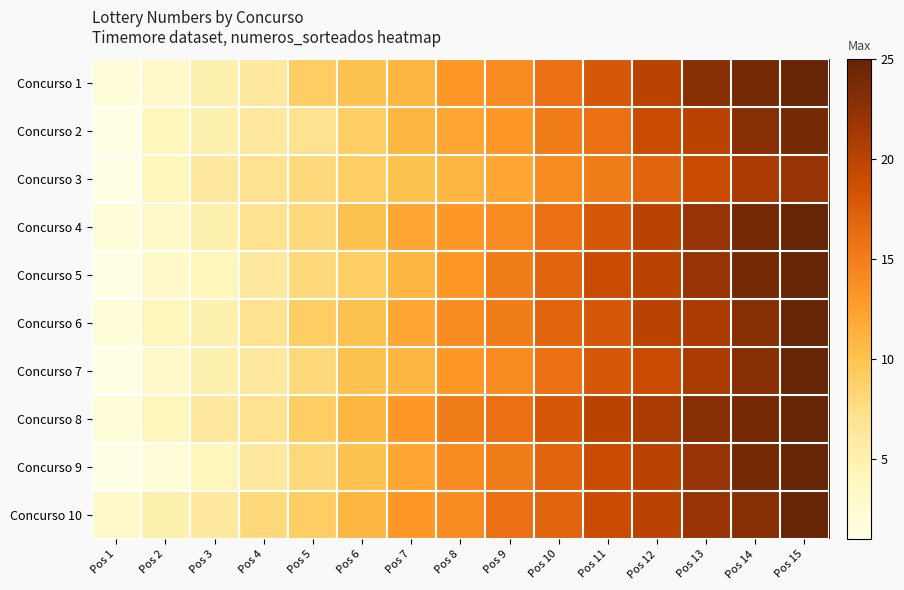

Reading right to left, what are all the values shown in this chart?

Concurso 1: Pos 15=25	Pos 14=24	Pos 13=23	Pos 12=20	Pos 11=18	Pos 10=16	Pos 9=14	Pos 8=13	Pos 7=11	Pos 6=10	Pos 5=9	Pos 4=6	Pos 3=5	Pos 2=3	Pos 1=2
Concurso 2: Pos 15=24	Pos 14=23	Pos 13=20	Pos 12=19	Pos 11=16	Pos 10=15	Pos 9=13	Pos 8=12	Pos 7=11	Pos 6=9	Pos 5=7	Pos 4=6	Pos 3=5	Pos 2=4	Pos 1=1
Concurso 3: Pos 15=22	Pos 14=21	Pos 13=19	Pos 12=17	Pos 11=15	Pos 10=14	Pos 9=12	Pos 8=11	Pos 7=10	Pos 6=9	Pos 5=8	Pos 4=7	Pos 3=6	Pos 2=4	Pos 1=1
Concurso 4: Pos 15=25	Pos 14=24	Pos 13=22	Pos 12=20	Pos 11=18	Pos 10=16	Pos 9=14	Pos 8=13	Pos 7=12	Pos 6=10	Pos 5=8	Pos 4=7	Pos 3=5	Pos 2=3	Pos 1=2
Concurso 5: Pos 15=25	Pos 14=24	Pos 13=22	Pos 12=20	Pos 11=19	Pos 10=17	Pos 9=15	Pos 8=13	Pos 7=11	Pos 6=9	Pos 5=8	Pos 4=6	Pos 3=4	Pos 2=3	Pos 1=1
Concurso 6: Pos 15=25	Pos 14=23	Pos 13=21	Pos 12=20	Pos 11=18	Pos 10=17	Pos 9=15	Pos 8=14	Pos 7=12	Pos 6=10	Pos 5=9	Pos 4=7	Pos 3=5	Pos 2=4	Pos 1=2
Concurso 7: Pos 15=25	Pos 14=23	Pos 13=21	Pos 12=19	Pos 11=18	Pos 10=16	Pos 9=14	Pos 8=13	Pos 7=11	Pos 6=10	Pos 5=8	Pos 4=6	Pos 3=5	Pos 2=3	Pos 1=1
Concurso 8: Pos 15=25	Pos 14=24	Pos 13=23	Pos 12=21	Pos 11=20	Pos 10=18	Pos 9=16	Pos 8=15	Pos 7=13	Pos 6=11	Pos 5=9	Pos 4=7	Pos 3=6	Pos 2=4	Pos 1=2
Concurso 9: Pos 15=25	Pos 14=24	Pos 13=22	Pos 12=20	Pos 11=19	Pos 10=17	Pos 9=15	Pos 8=14	Pos 7=12	Pos 6=10	Pos 5=8	Pos 4=6	Pos 3=4	Pos 2=2	Pos 1=1
Concurso 10: Pos 15=25	Pos 14=23	Pos 13=22	Pos 12=20	Pos 11=19	Pos 10=17	Pos 9=16	Pos 8=14	Pos 7=13	Pos 6=11	Pos 5=9	Pos 4=8	Pos 3=6	Pos 2=5	Pos 1=3